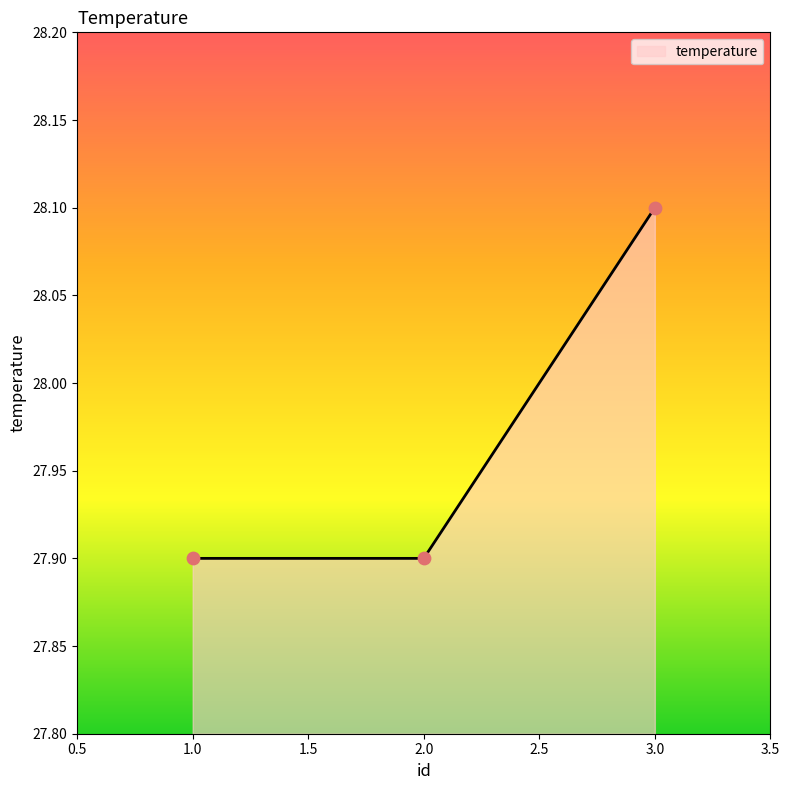

What is the change in value from 2.0 to 3.0?

+0.2